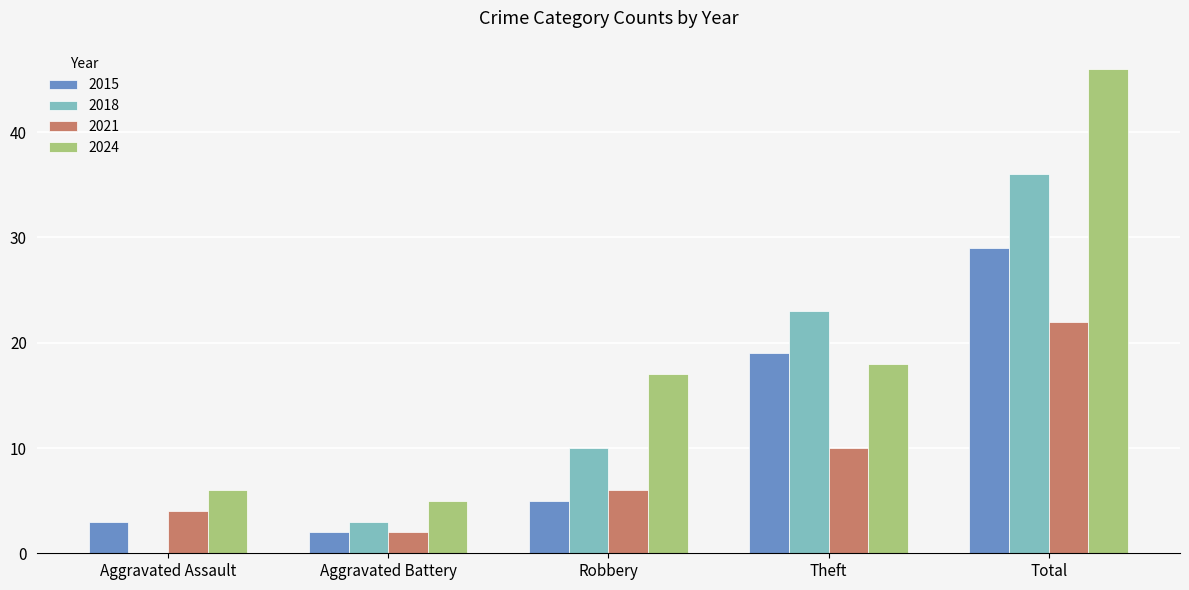

Are the bars horizontal?

No